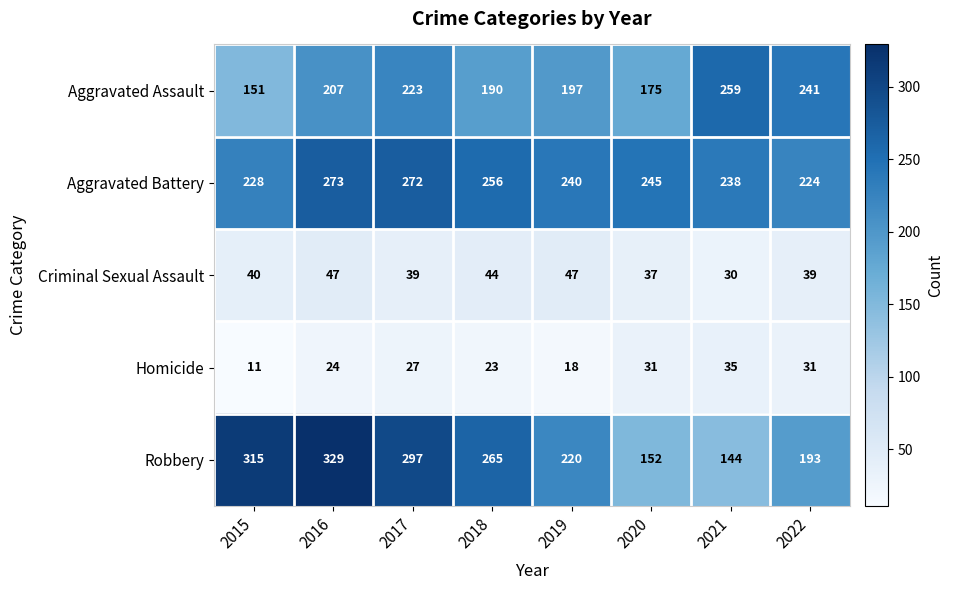

What is the total value across all series at 2021?

706